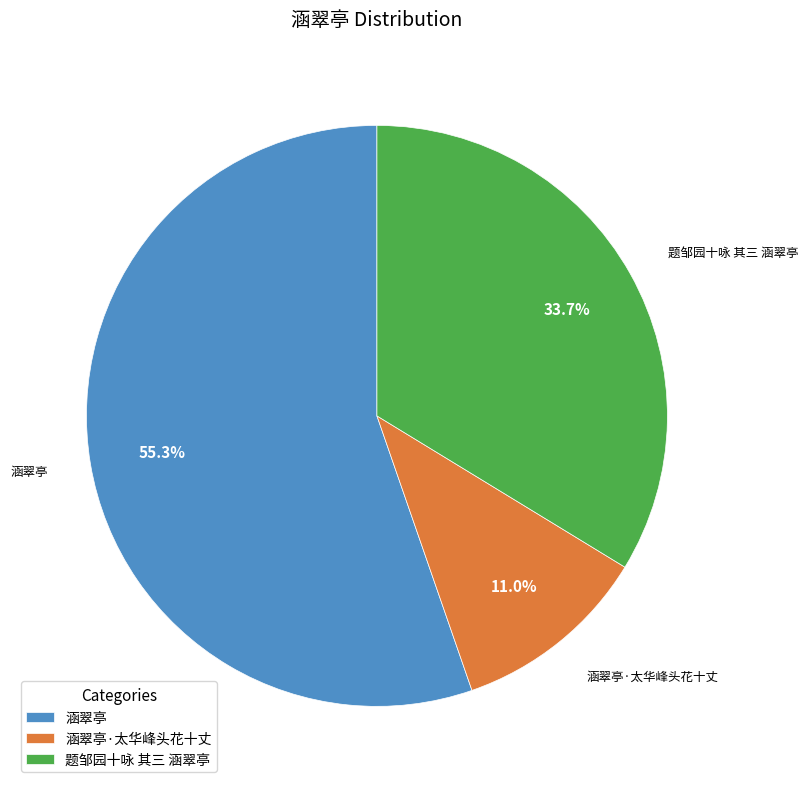

To the nearest percent, what is the difference between the 涵翠亭 and 题邹园十咏 其三 涵翠亭 slice percentages?

22%